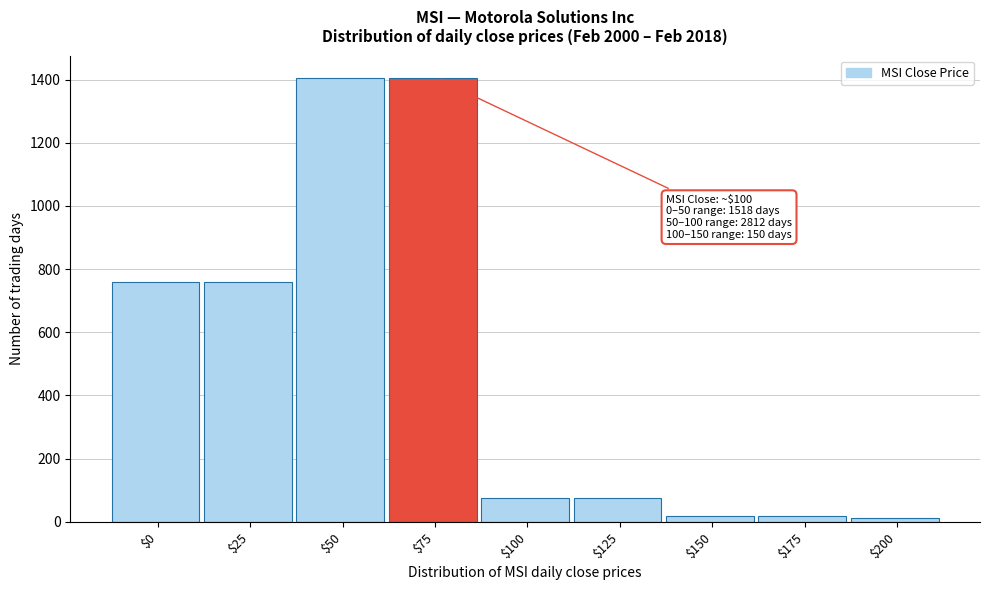

Reading right to left, what are all the values shown in this chart?

13	19	19	75	75	1406	1406	759	759